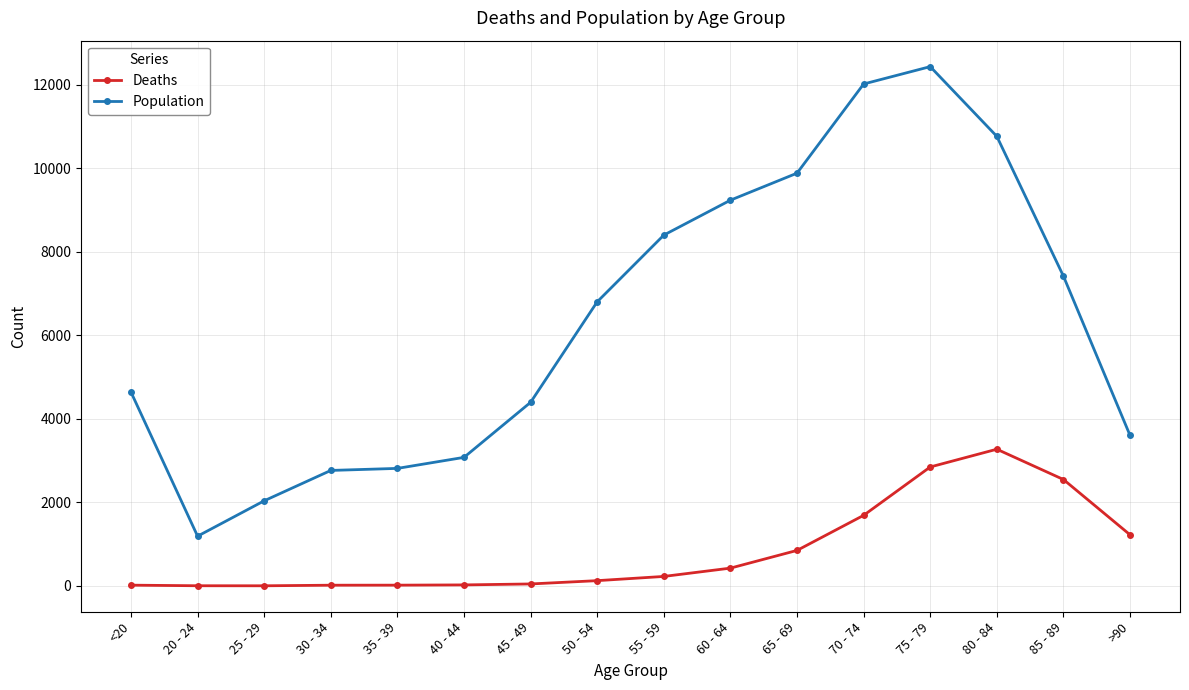

Which series has the largest total across all categories?

Population